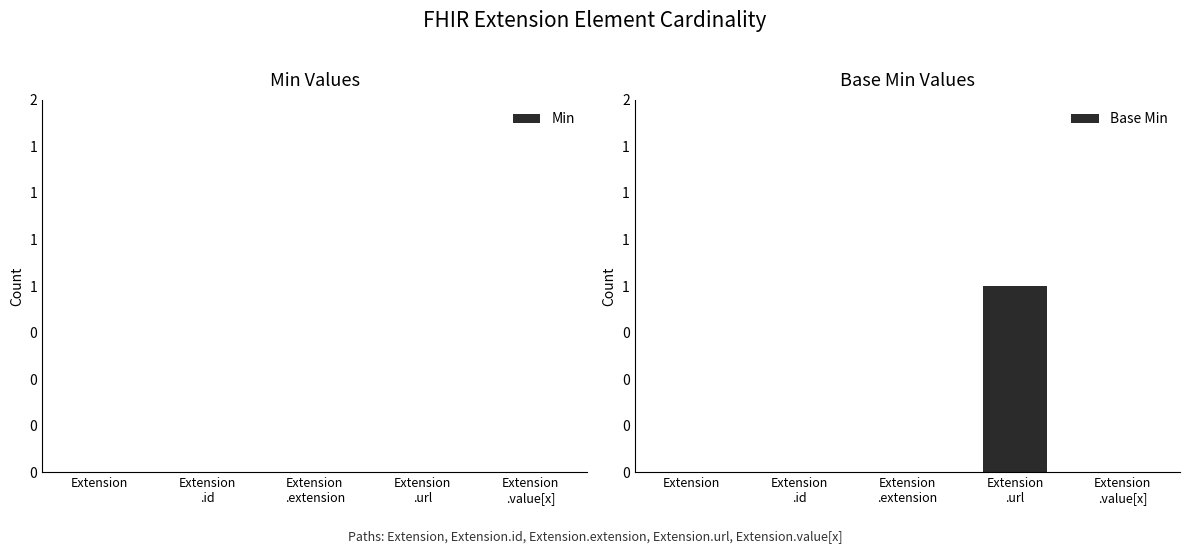

Are the bars horizontal?

No